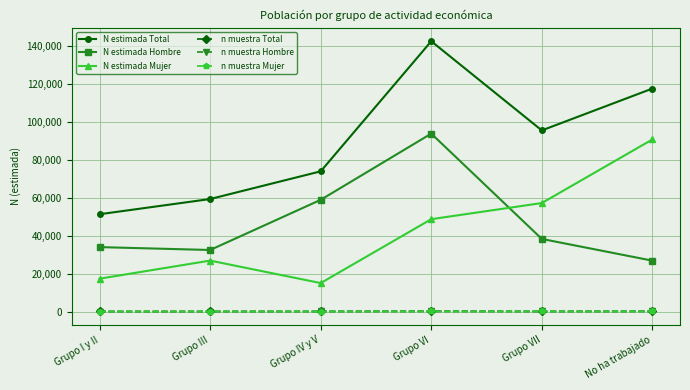

Which series has the largest range (max minus min)?

N estimada Total